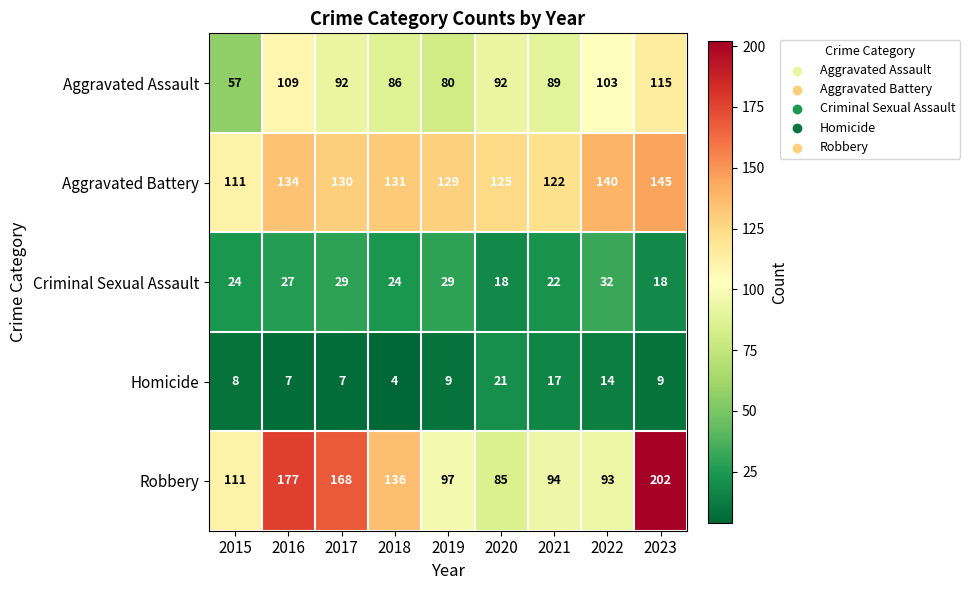

At 2020, list the series in order from smallest to largest.

Criminal Sexual Assault, Homicide, Robbery, Aggravated Assault, Aggravated Battery